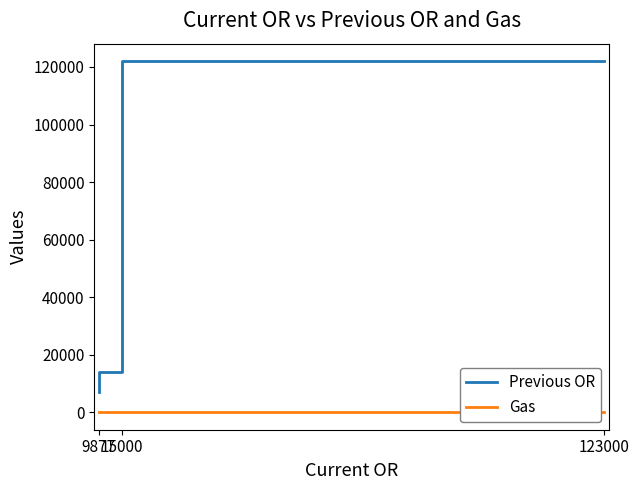

What is the total value across all series at 15000?

14060